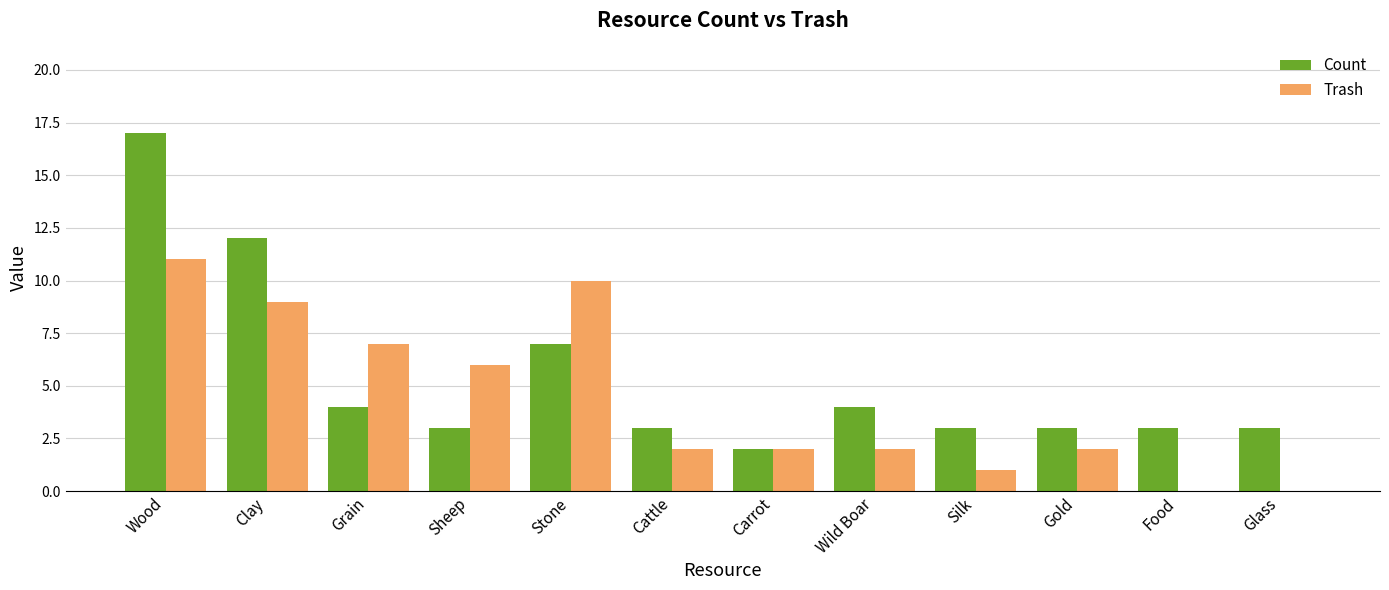

What is the sum of the Trash values at Wood and Clay?

20